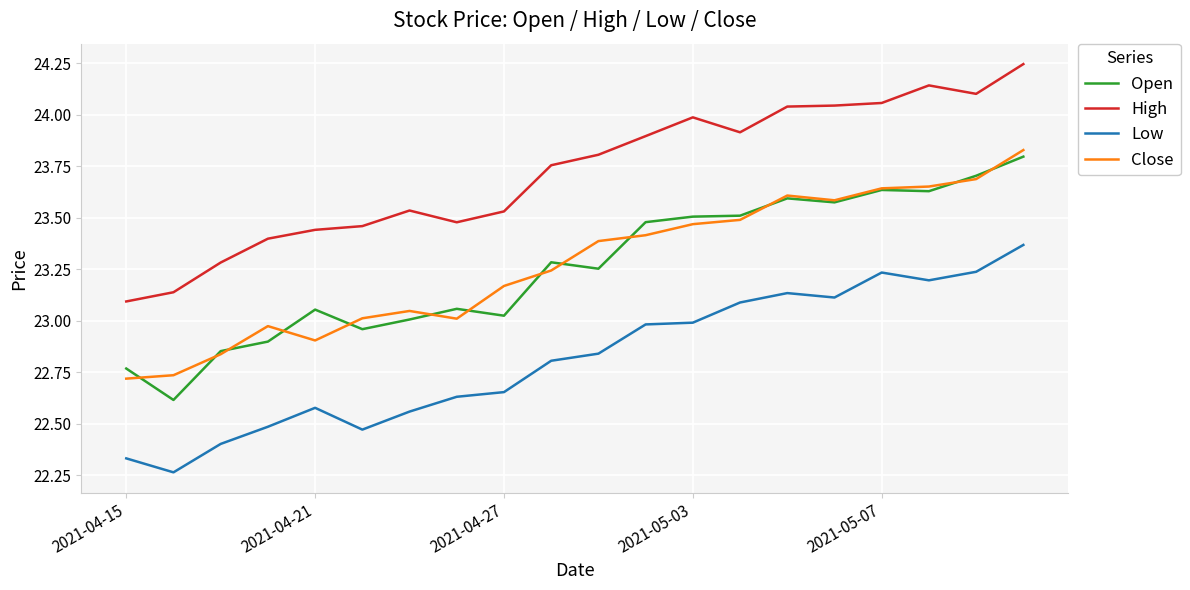

True or false: Low and High cross at least once.

False